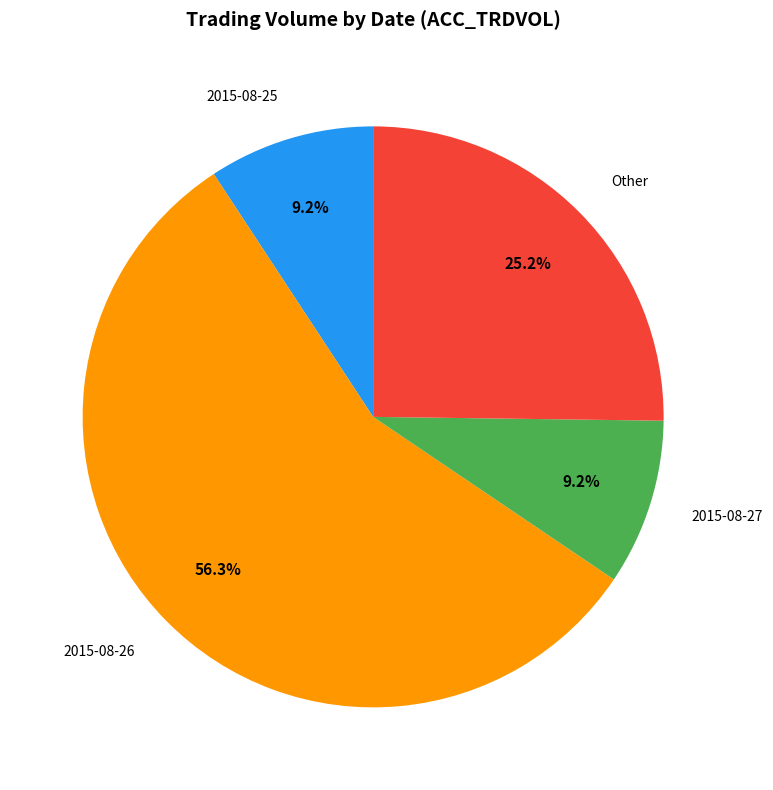

Which slice is the largest?

2015-08-26